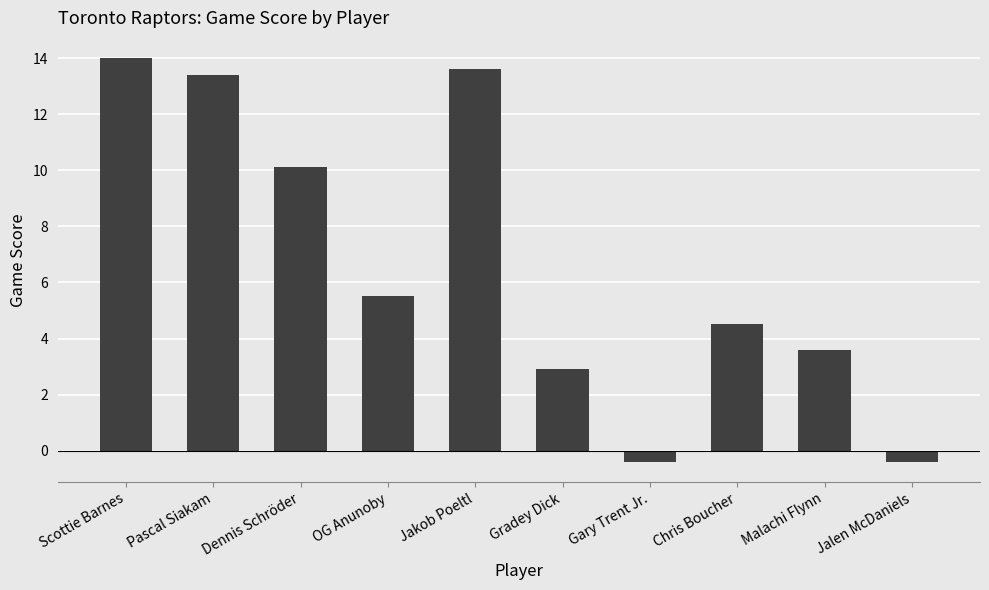

How many data points does each series have?

10